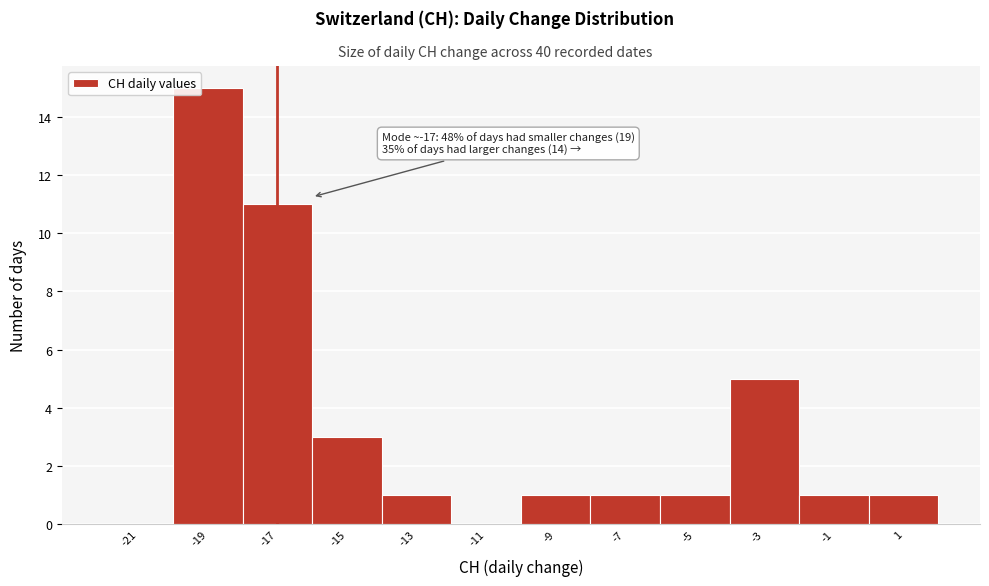

Over which range of the x-axis is the bar tallest?

-20 to -18